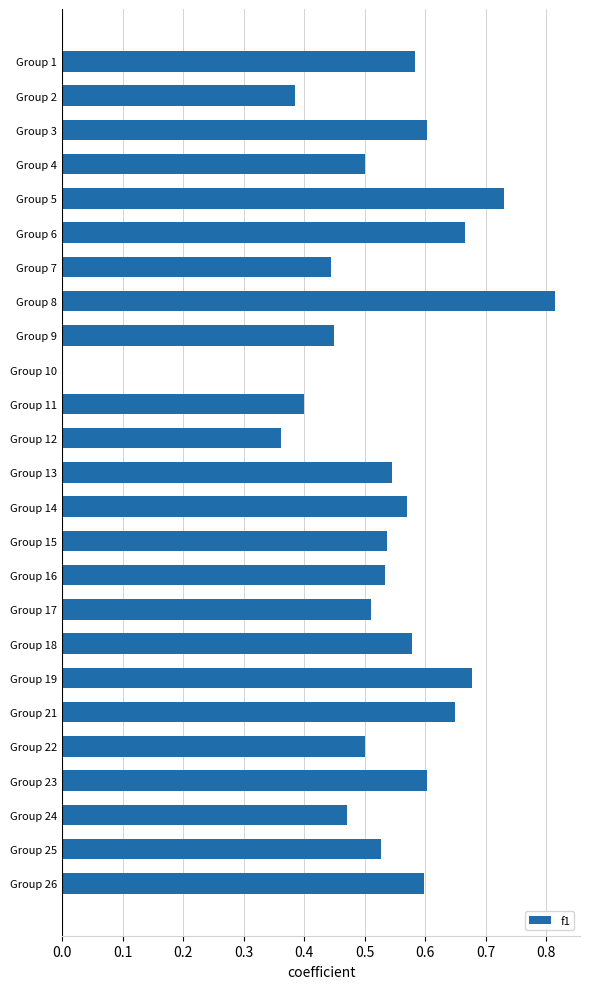

Which has a higher value, Group 10 or Group 15?

Group 15